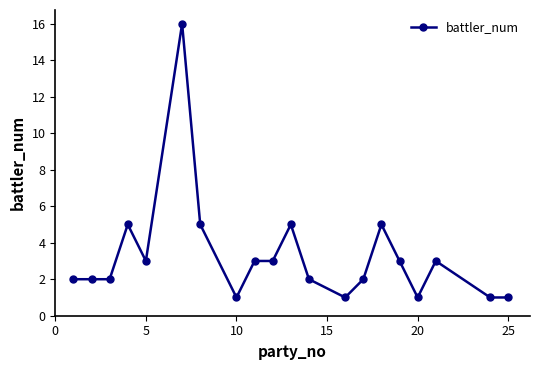

True or false: there are more than 0 points higher than both neighbors.

True